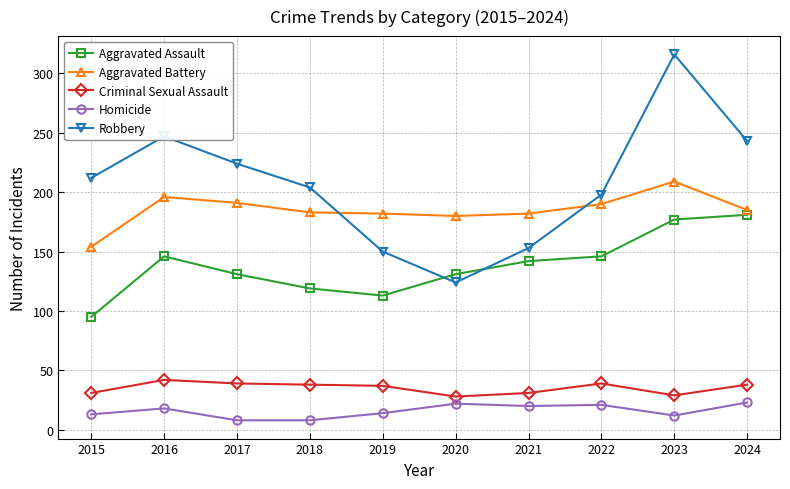

What is the smallest value displayed?

8